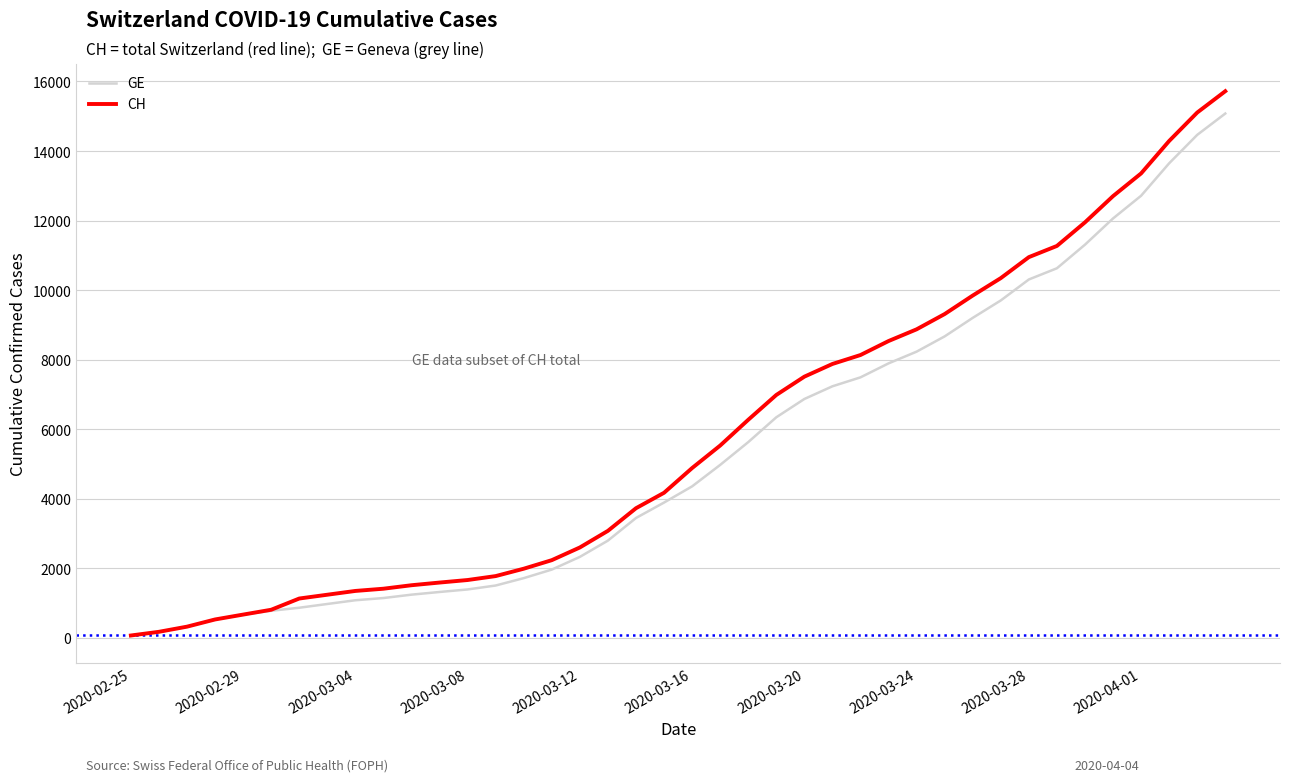

What is the greatest value displayed?

15719